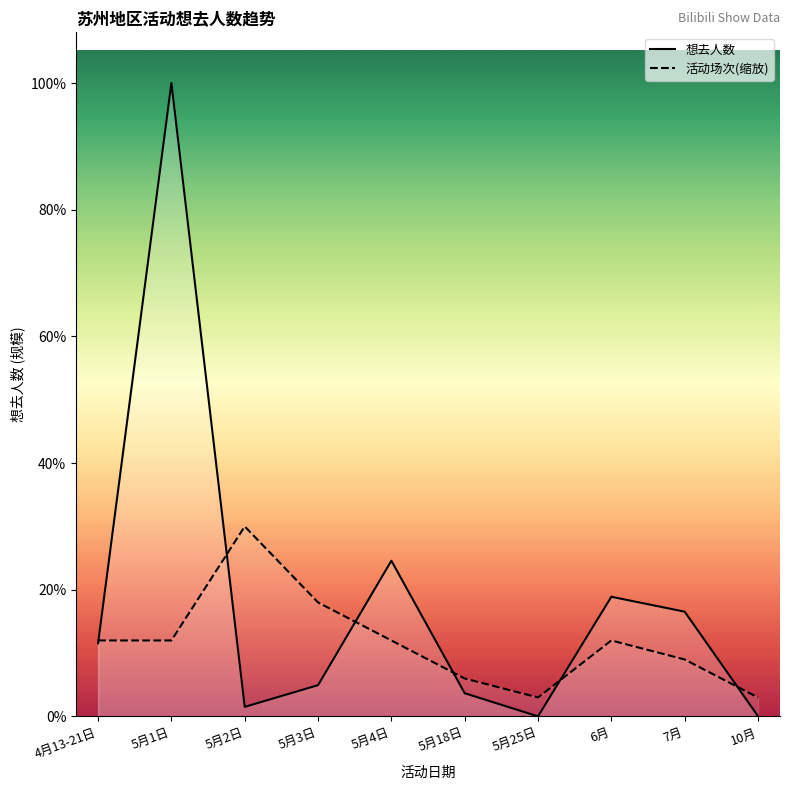

List the series in order of their overall mean, highest first.

想去人数, 活动场次(缩放)